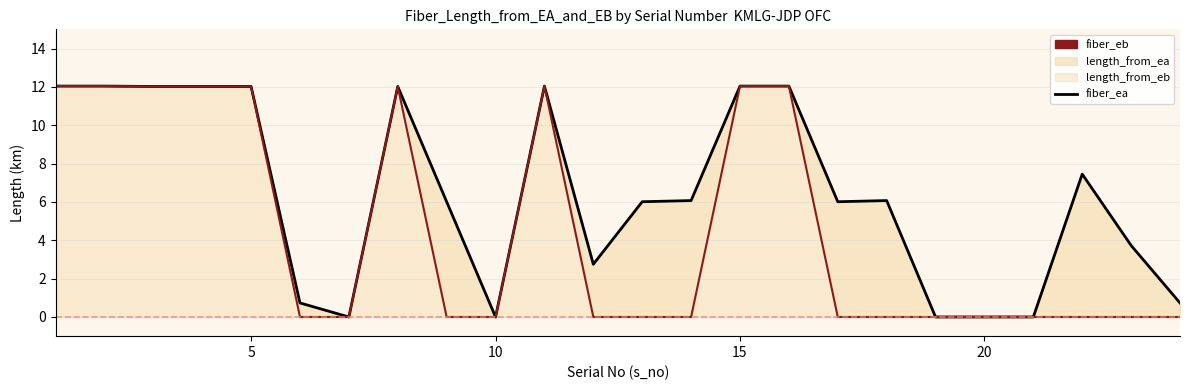

What is the value of the fiber_eb point at the 8th from the left?

12.0